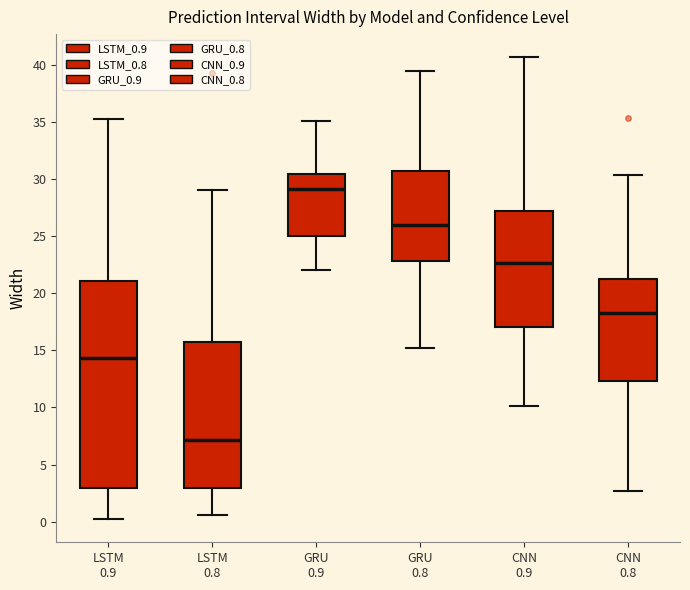

Which box is the tallest, from its lower edge to its upper edge?

LSTM 0.9